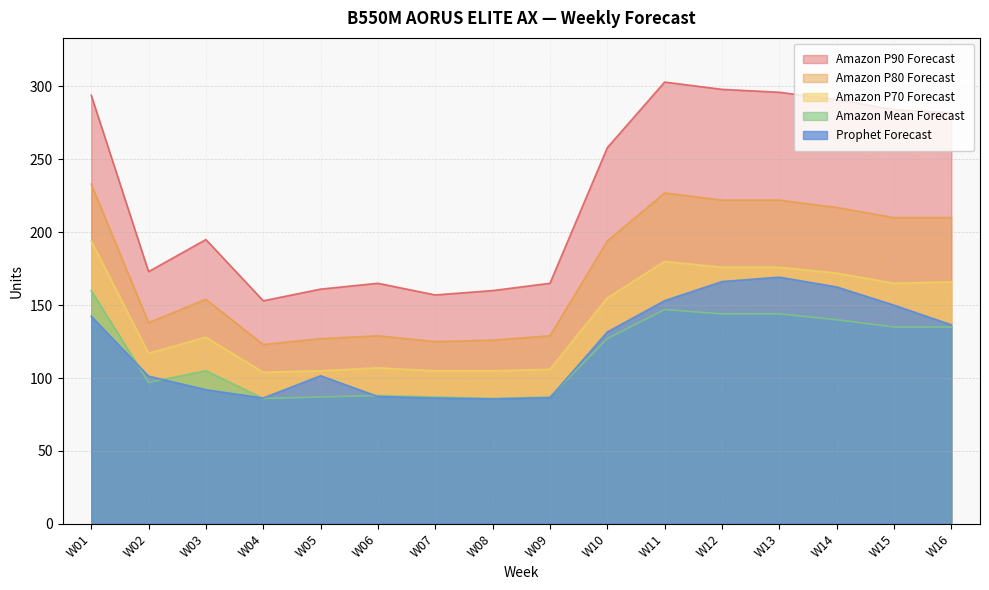

In Amazon Mean Forecast, how many points are higher than both neighbors (excluding endpoints)?

3